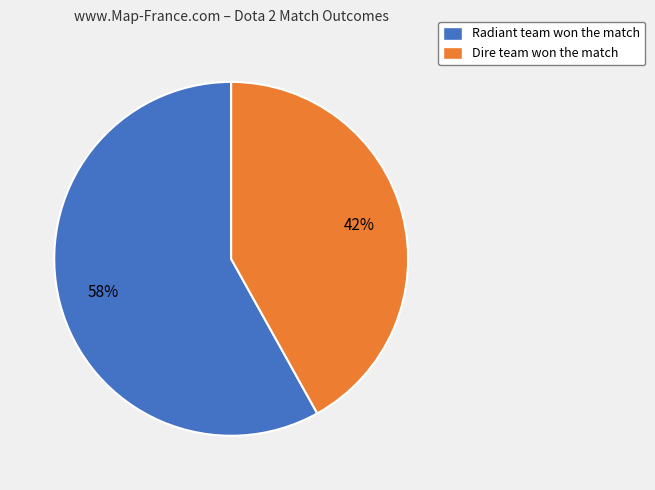

Count the number of slices in the pie.

2